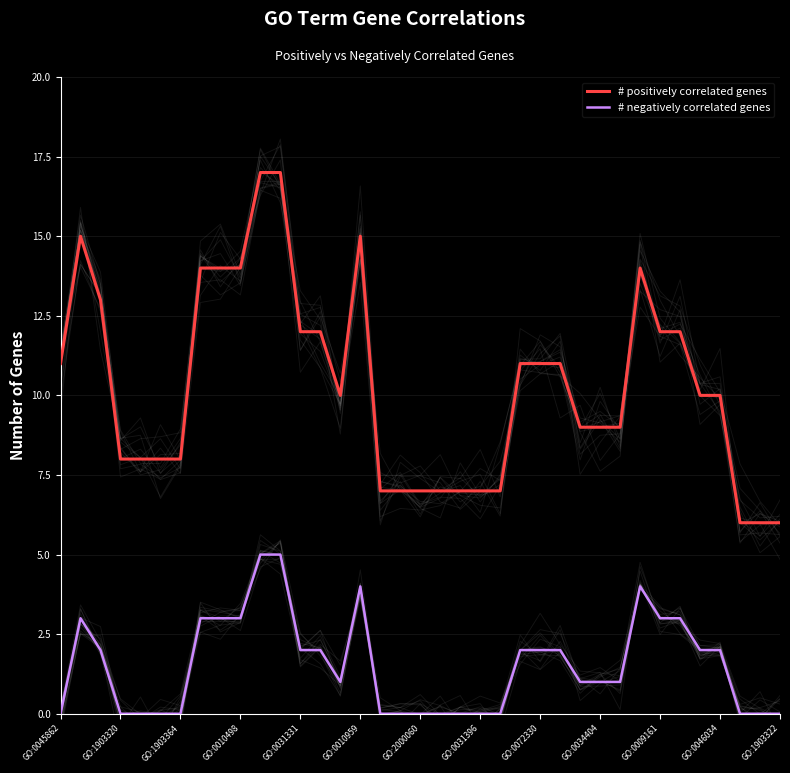

The value of # positively correlated genes at GO:1903364 is 8. True or false?

True